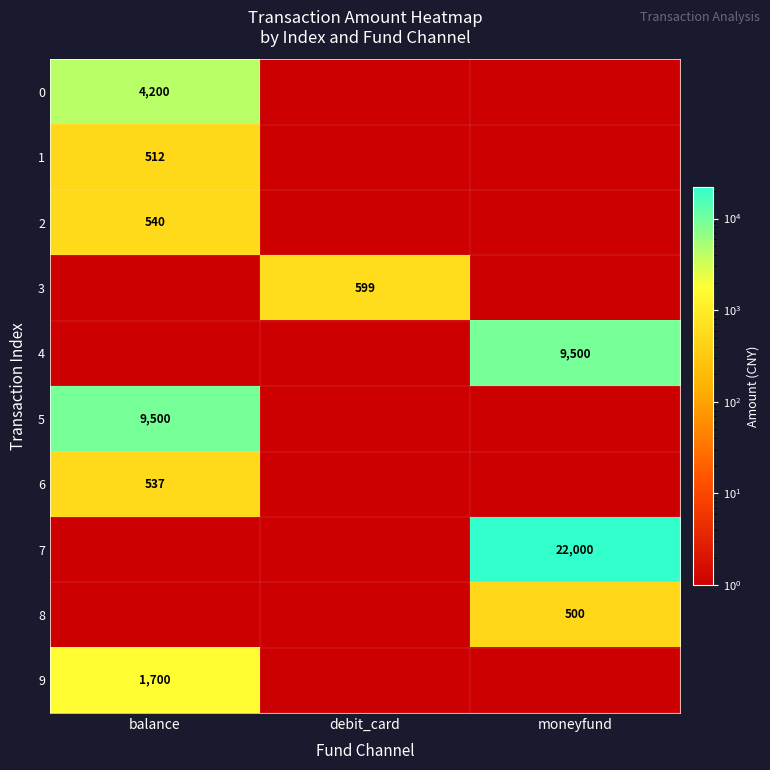

Rank the categories by 0 value from highest to lowest.

balance, debit_card, moneyfund